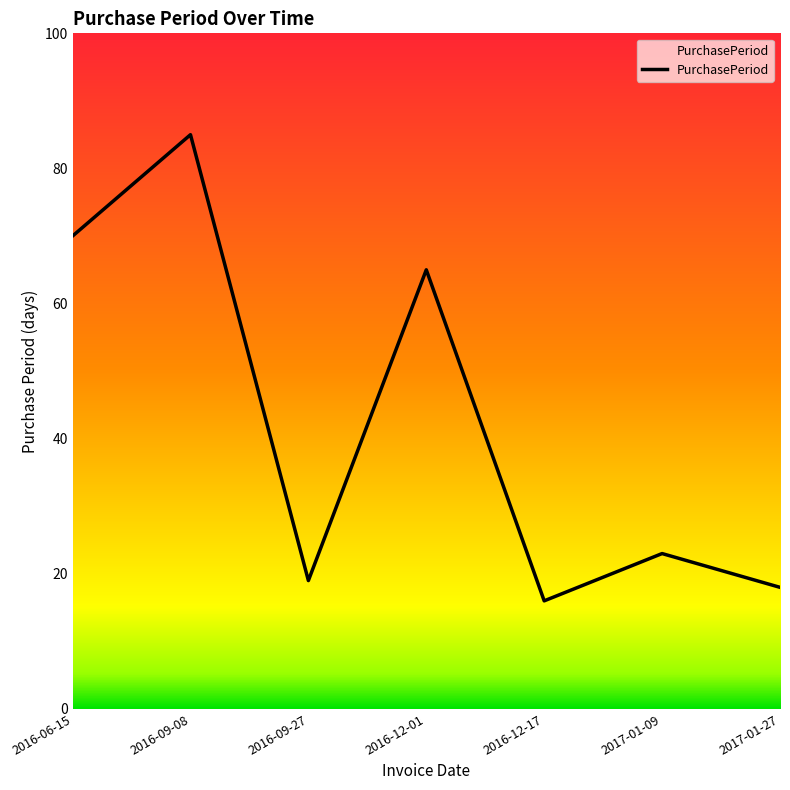

Does the chart display data point markers on the line(s)?

No